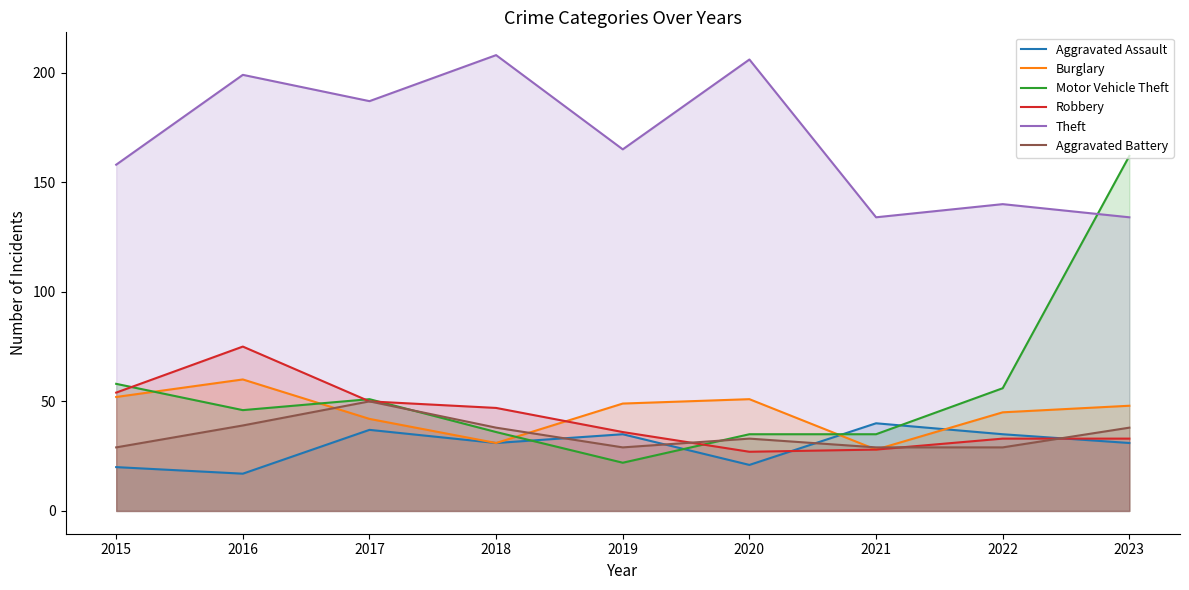

What is the difference between the highest and lowest values at 2017?

150